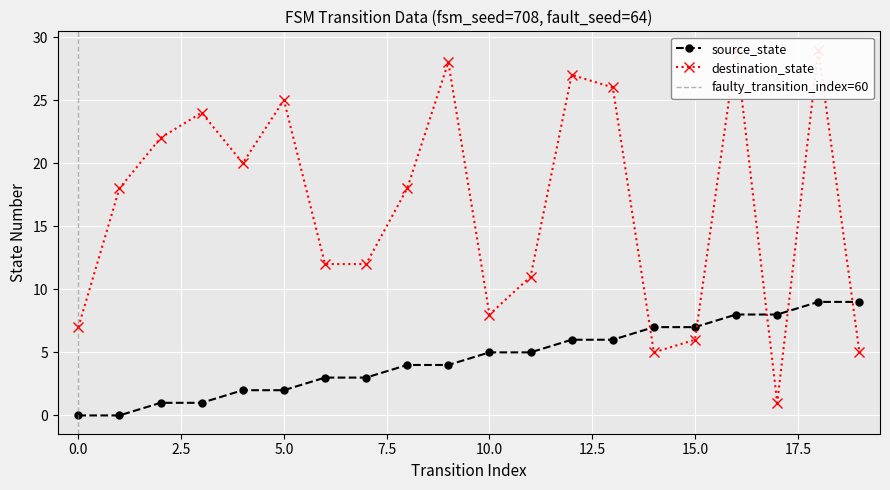

Read the destination_state value at 11, to the nearest 10.

10